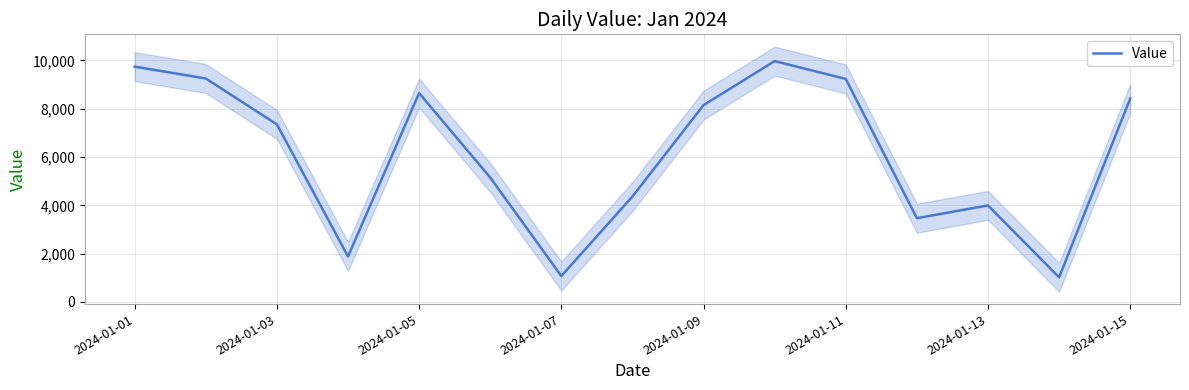

Count the number of data series in this chart.

1